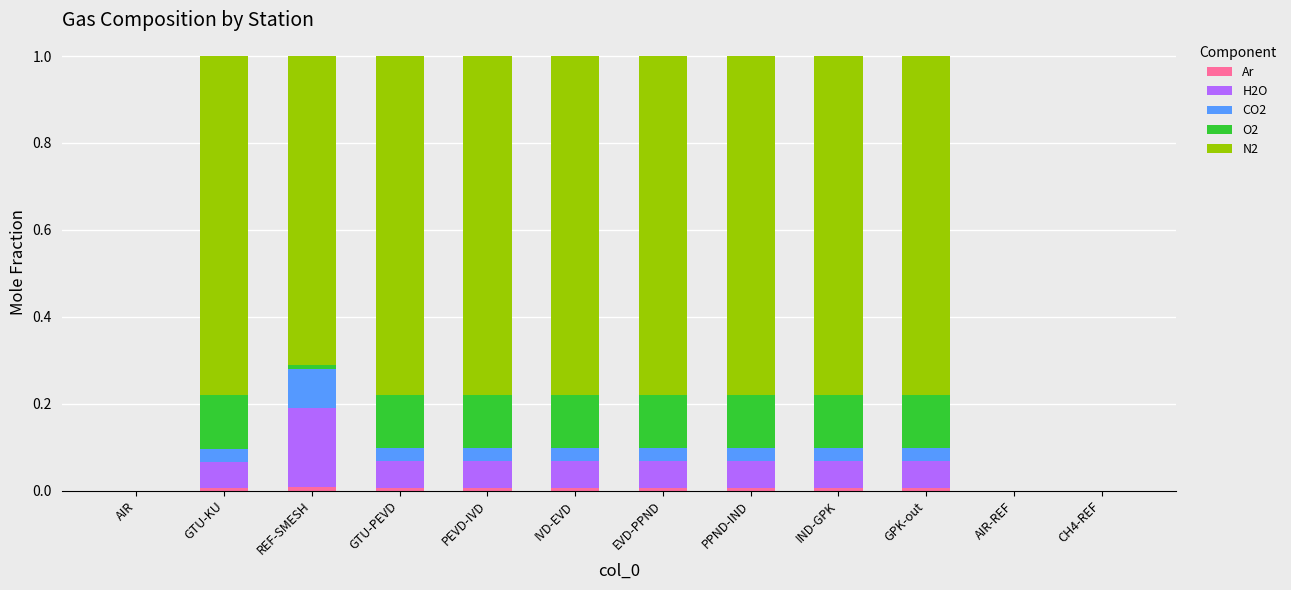

Which series has the largest total across all categories?

N2